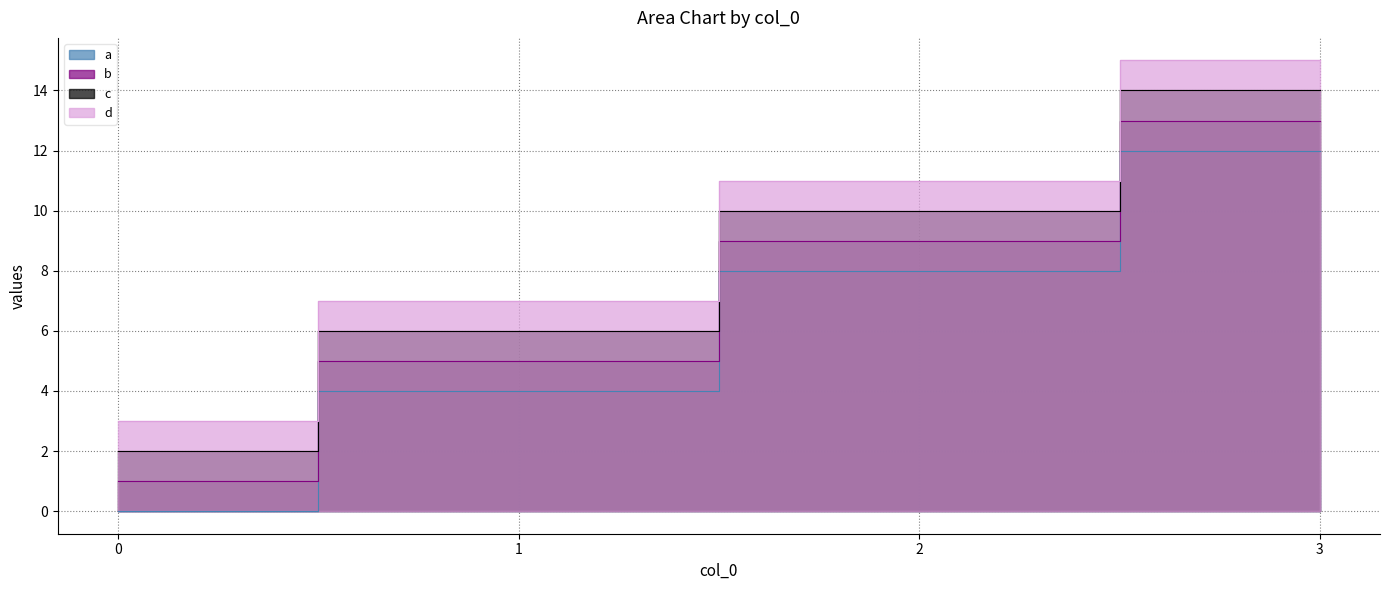

How many values in the a series exceed 8?

1